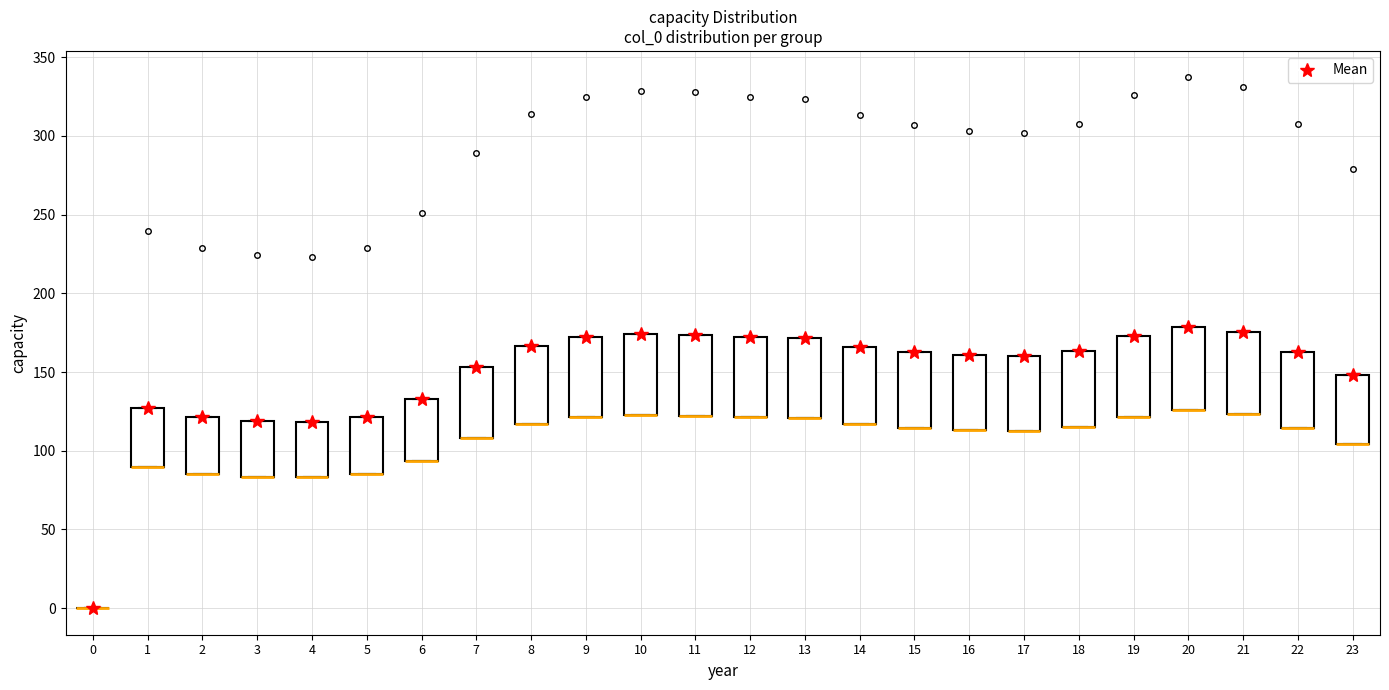

Where is the upper edge of the box at x = 17 on the y-axis? The values are not printed on the chart, so give them approximately, as read against the axis.

160